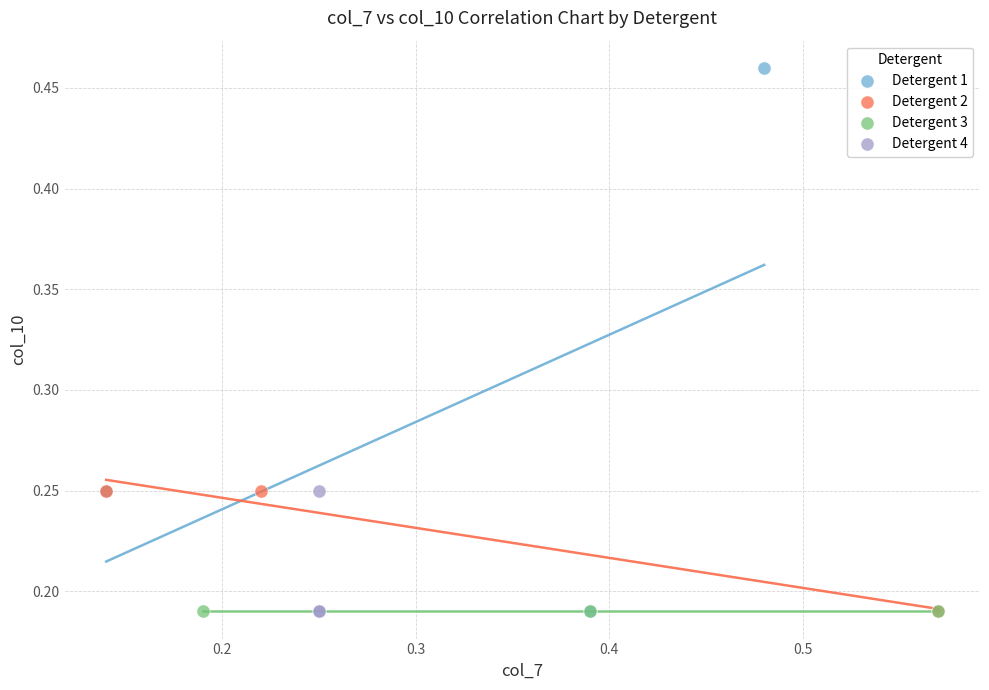

Which series contains the highest Y value?

Detergent 1